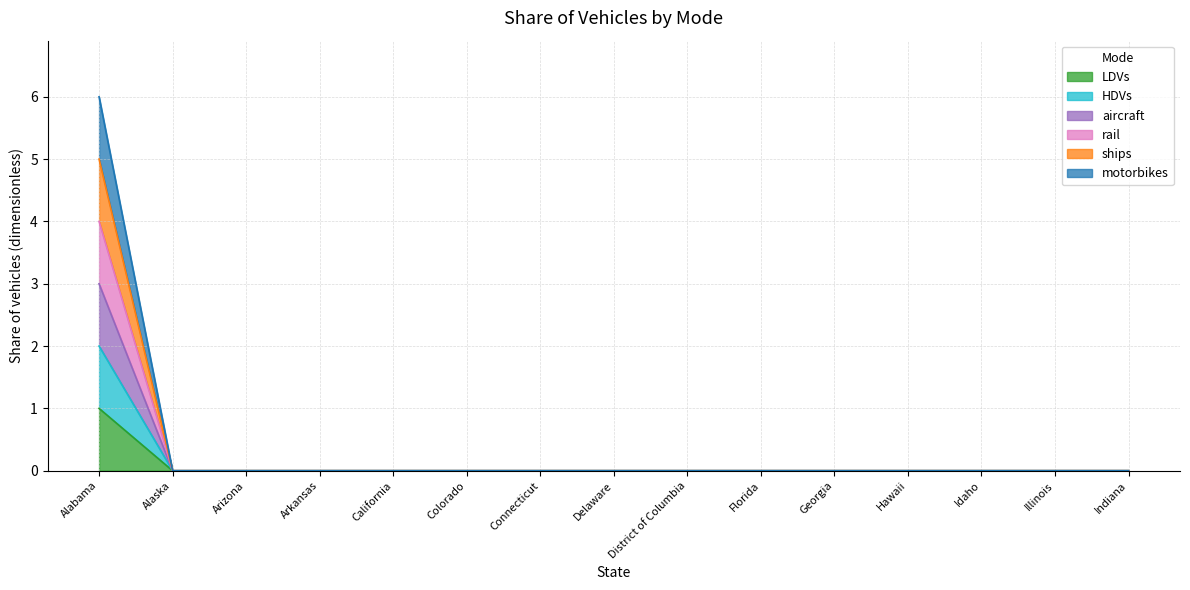

What position from the left is California?

5